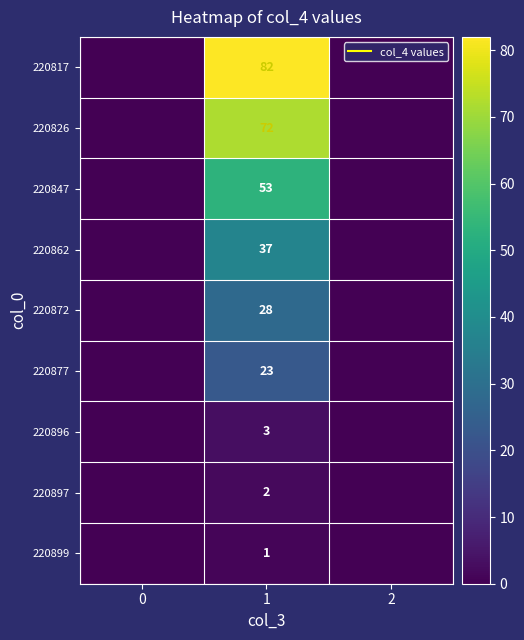

Rank the series at 1 from highest to lowest value.

220817, 220826, 220847, 220862, 220872, 220877, 220896, 220897, 220899